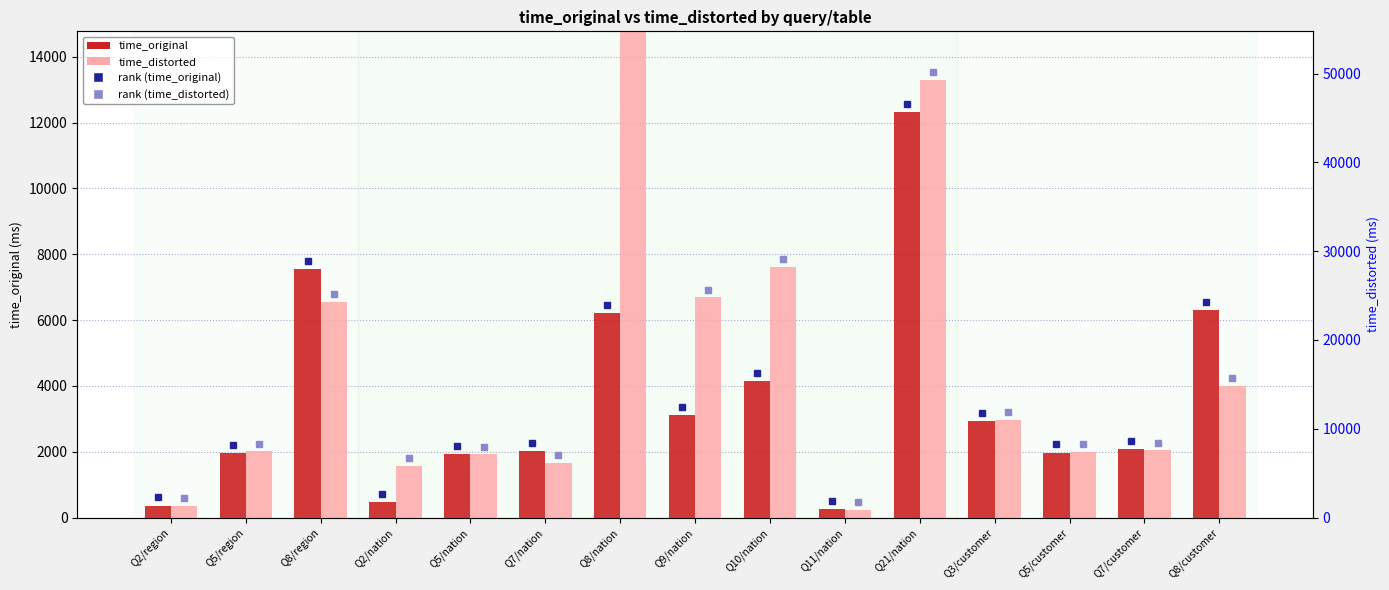

Which label corresponds to the smallest value in the chart?

Q11/nation